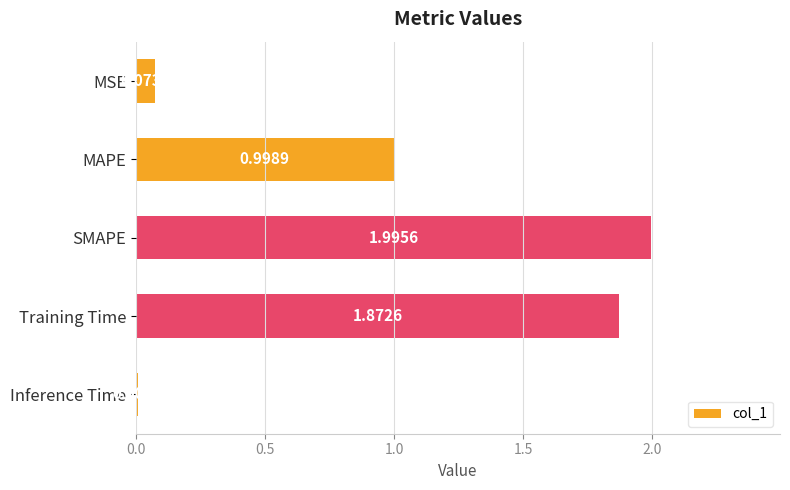

What is the sum of all values?

5.0